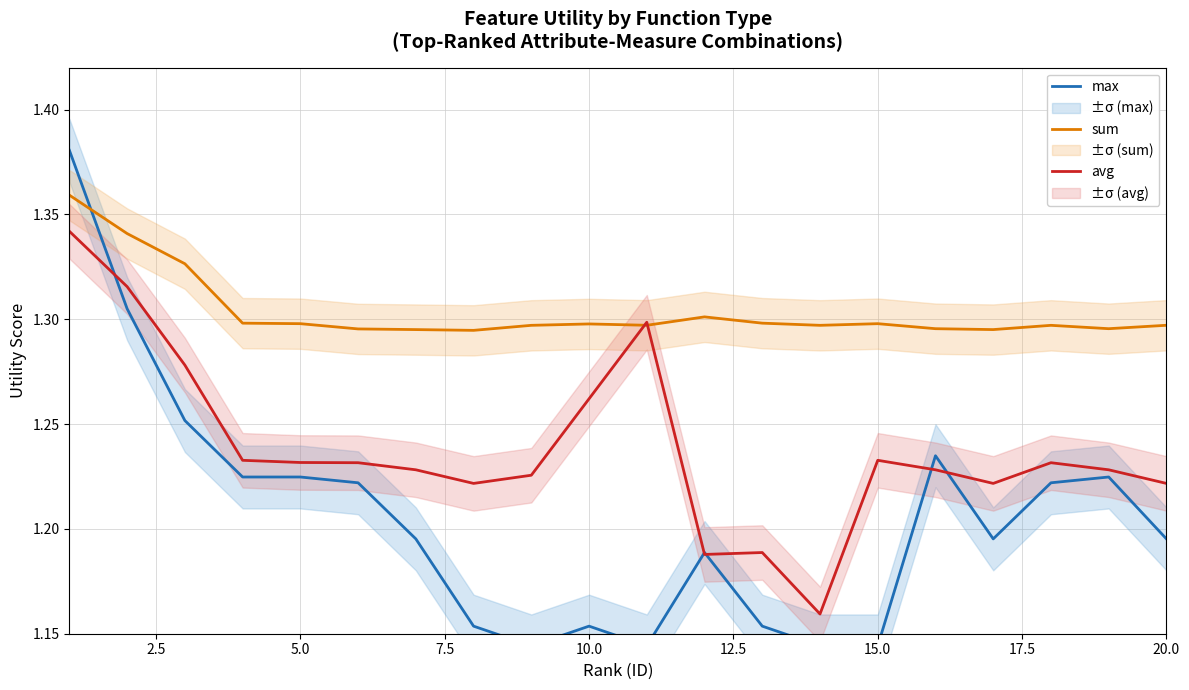

How many lines are shown in the chart?

3